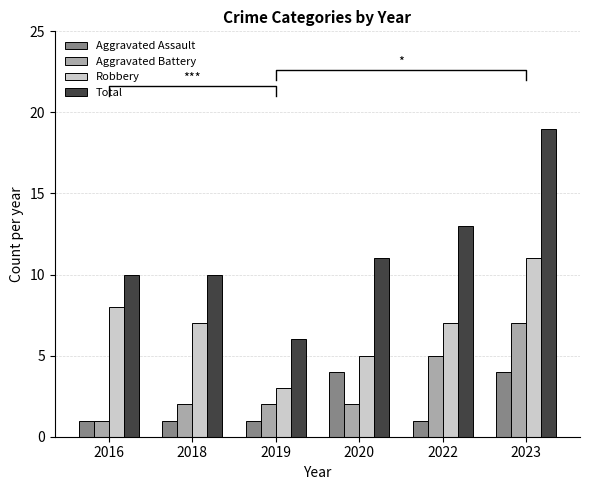

The value of Aggravated Battery at 2019 is 2. True or false?

True